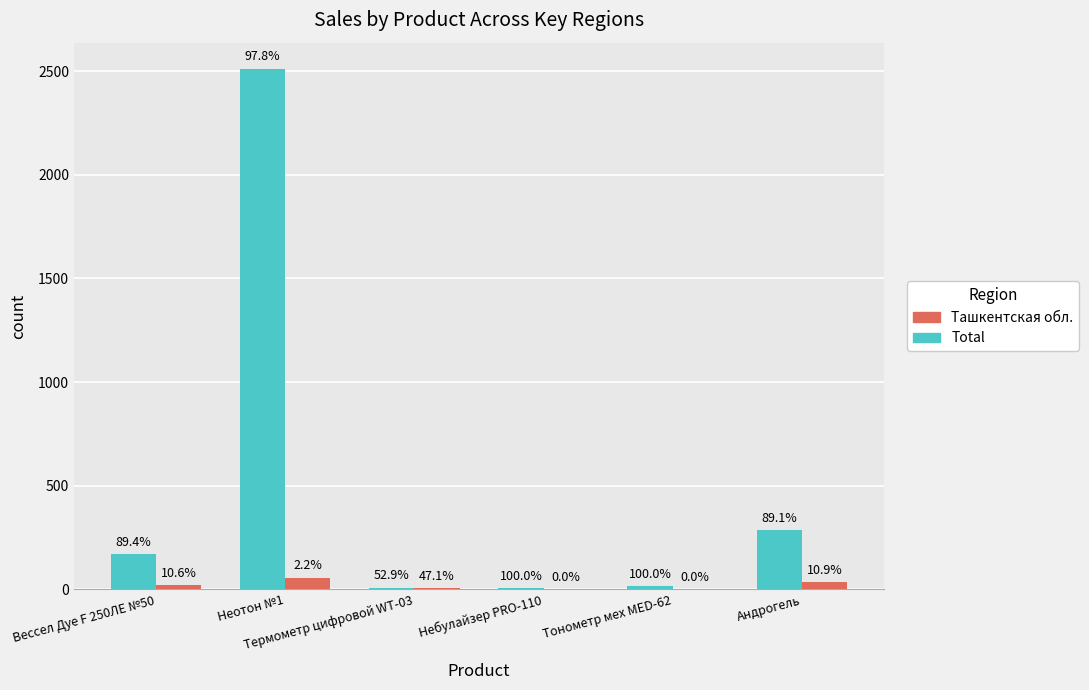

Which has a higher value, Небулайзер PRO-110 or Вессел Дуе F 250ЛЕ №50?

Вессел Дуе F 250ЛЕ №50